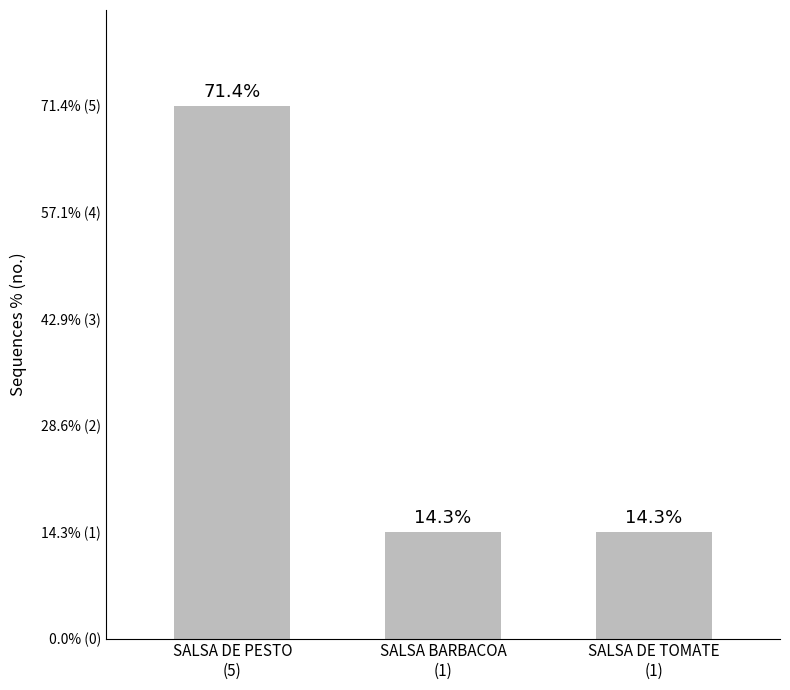

List the labels in order of value, largest first.

SALSA DE PESTO
(5), SALSA BARBACOA
(1), SALSA DE TOMATE
(1)